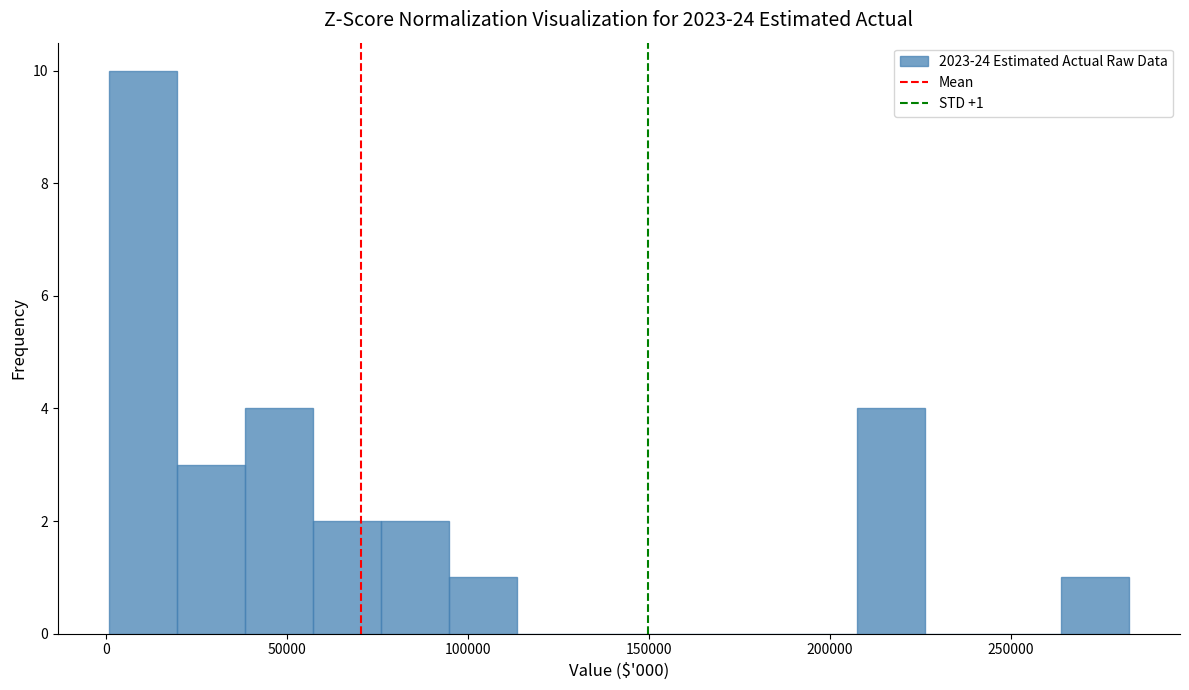

Around what value on the x-axis is the tallest bar? Give the approximate position of its centre, as read against the axis.

10000